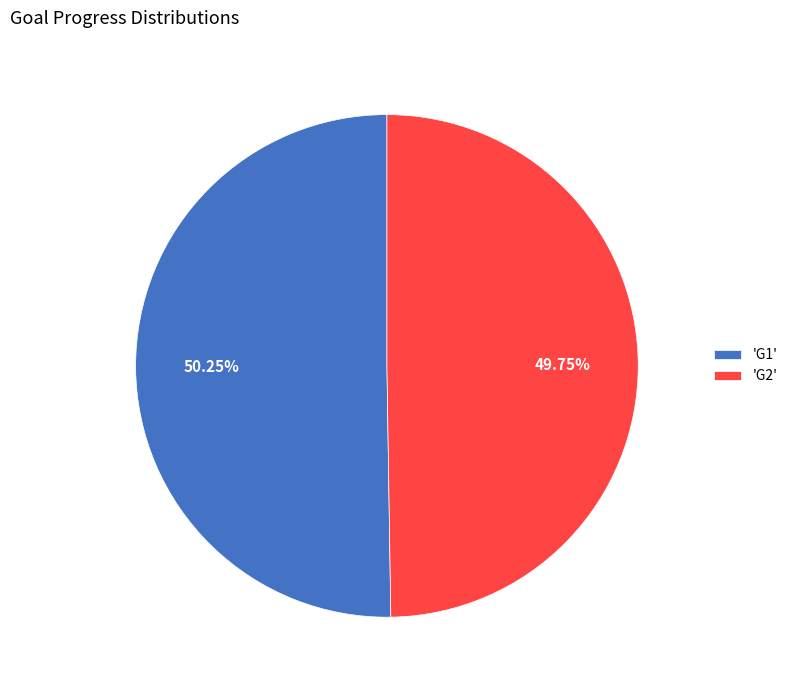

What is the ratio of the value at 'G2' to the value at 'G1'?

1.0